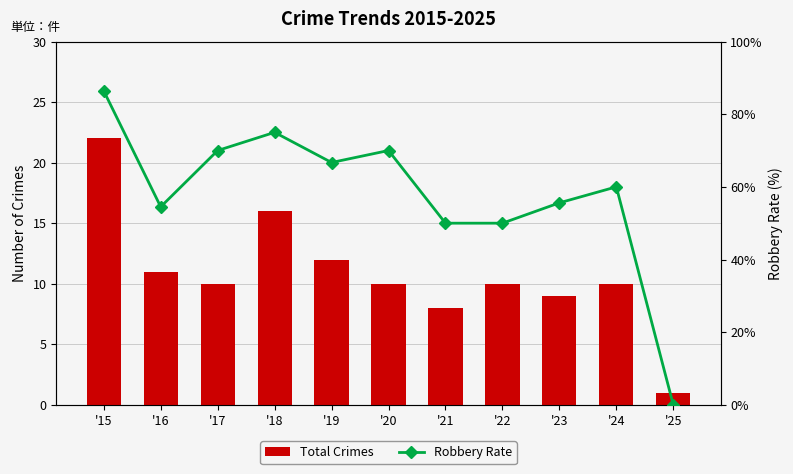

How many series are shown in this chart?

2